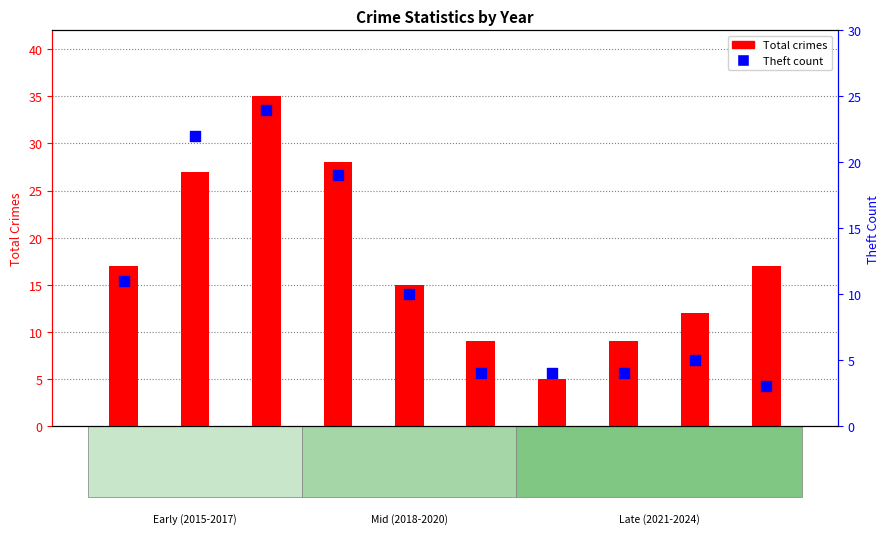

Which series reaches the minimum Y coordinate?

Theft count